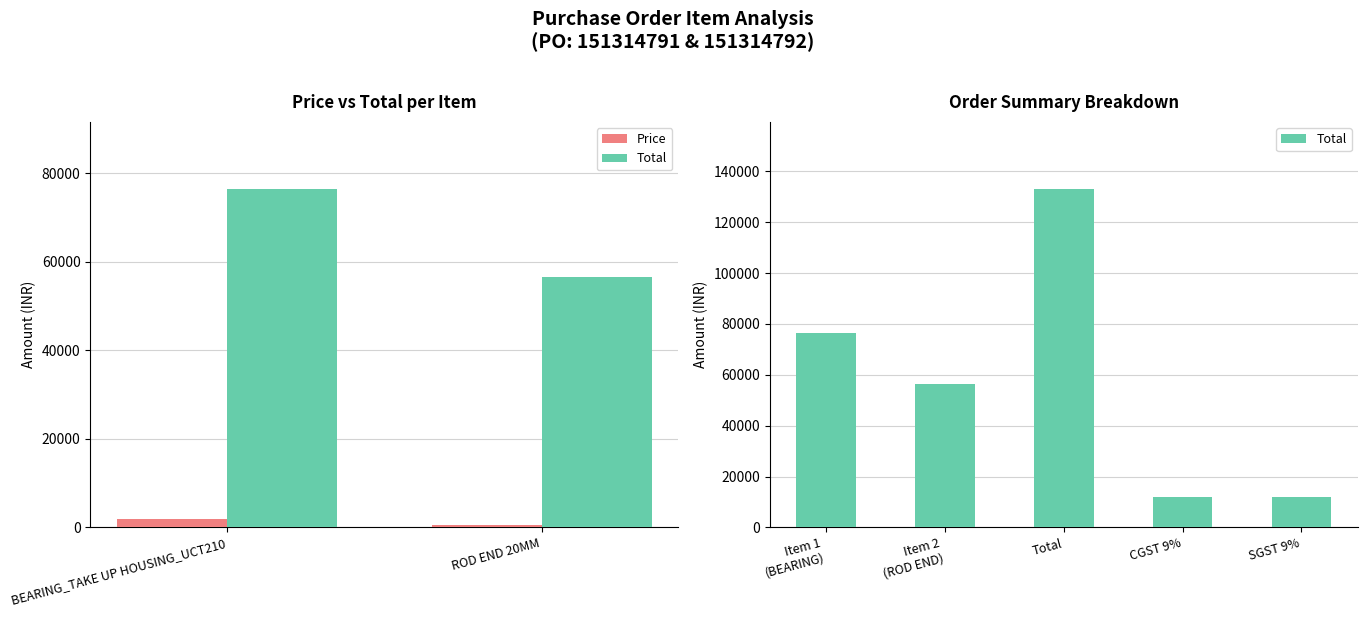

Reading right to left, list all the values displayed in this chart.

Price: 565	1908
Total: 56500	76320